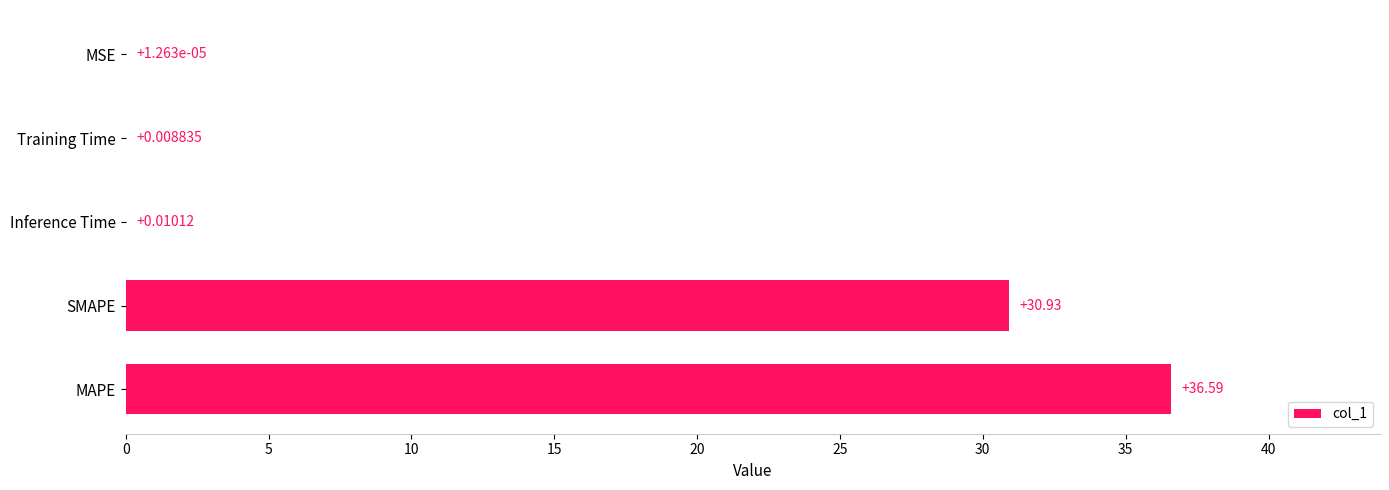

Which category has the highest value across all series?

MAPE